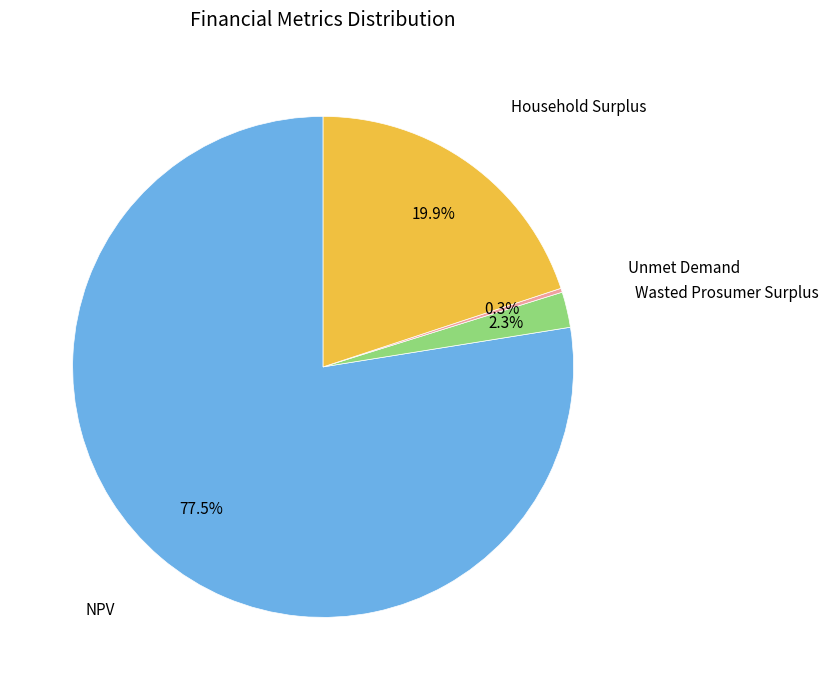

To the nearest percent, what is the difference between the largest and smallest slice percentages?

77%